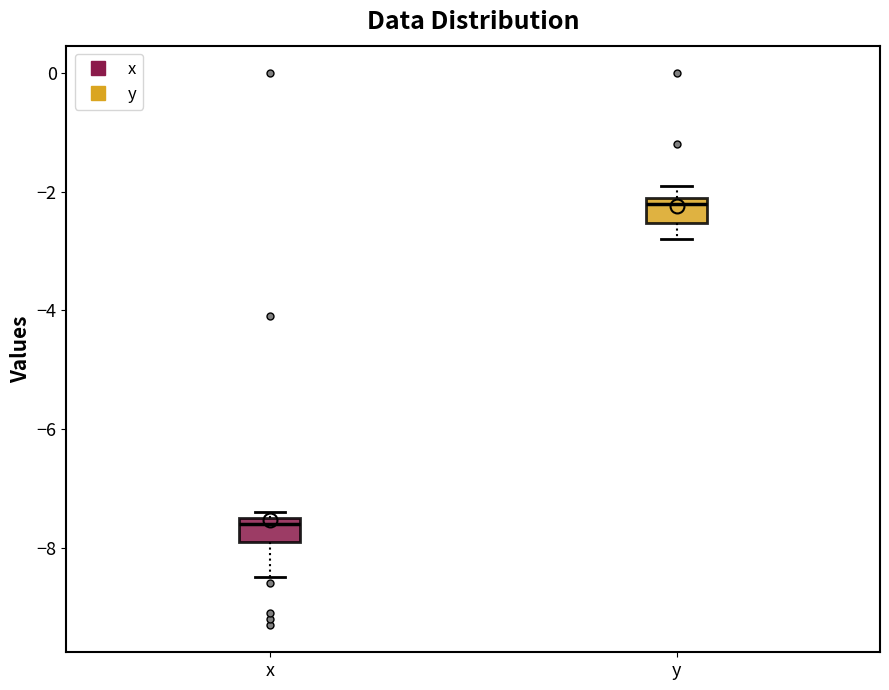

Reading left to right, transcribe this box plot: for each box, give where its median line is, the range the box spans, and where its two whiskers end, as read against the y-axis. The values are not printed on the chart, so give them approximately, as read against the axis.

x: median -7.6, box -7.8 to -7.4, whiskers -8.4 to -7.4 (just above the box's upper edge)
y: median -2.2, box -2.6 to -2.0, whiskers -2.8 to -1.8